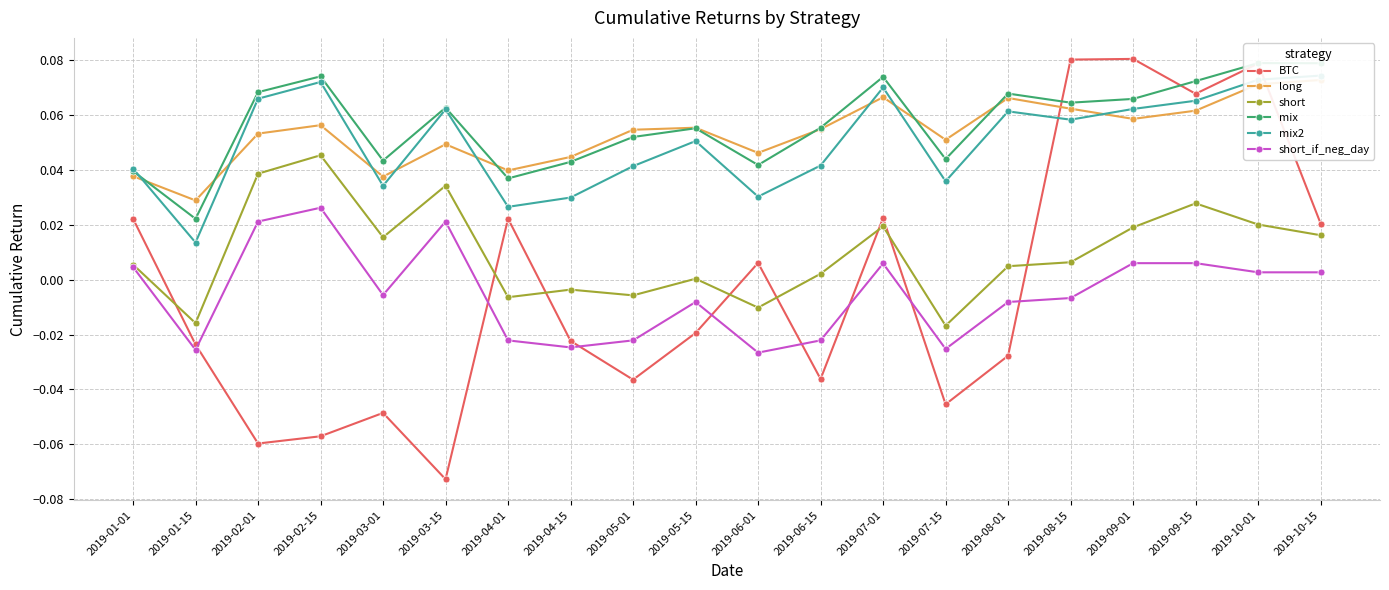

Which series has the largest total across all categories?

mix